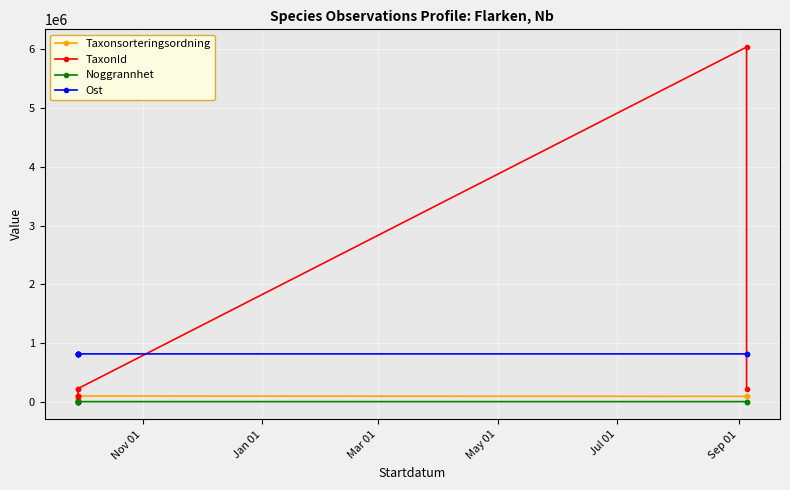

What are all the series names shown in the legend?

Taxonsorteringsordning, TaxonId, Noggrannhet, Ost